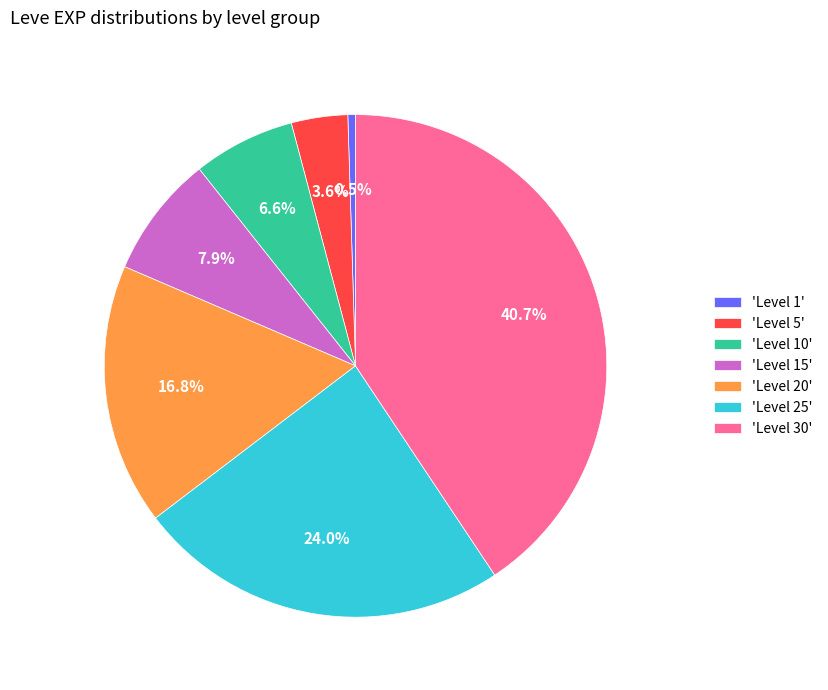

Which slice is the largest?

'Level 30'